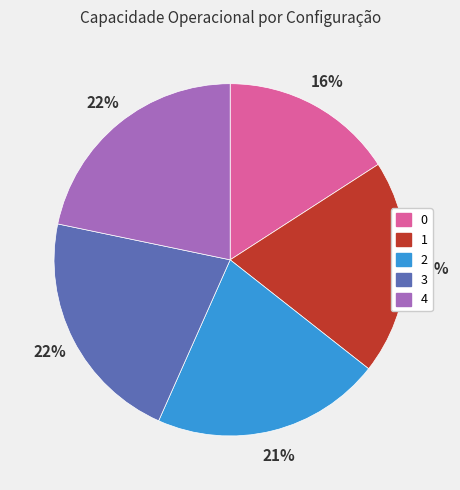

To the nearest percent, what portion does 2 represent?

21%